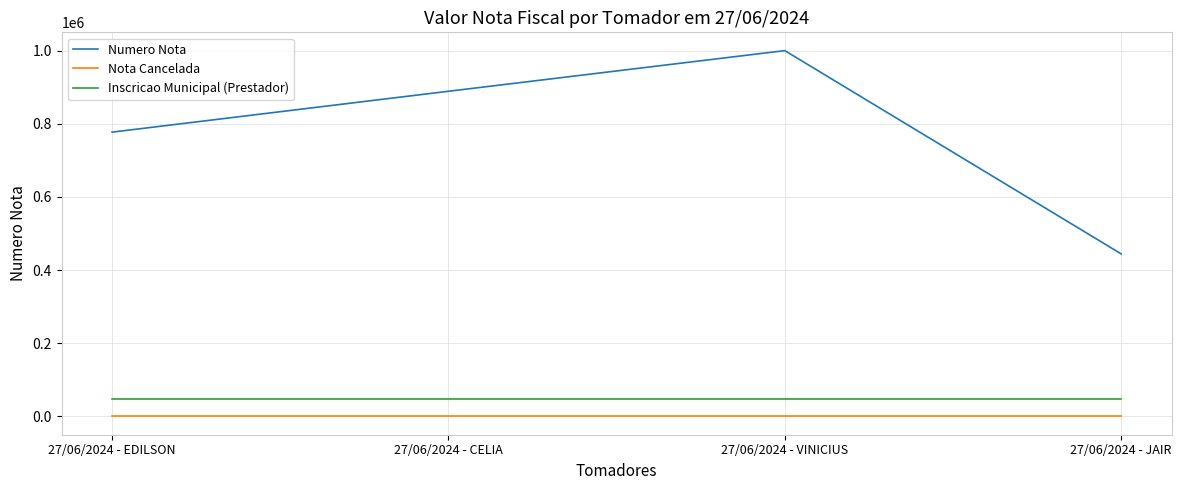

What is the average value of the Inscricao Municipal (Prestador) series?

48013